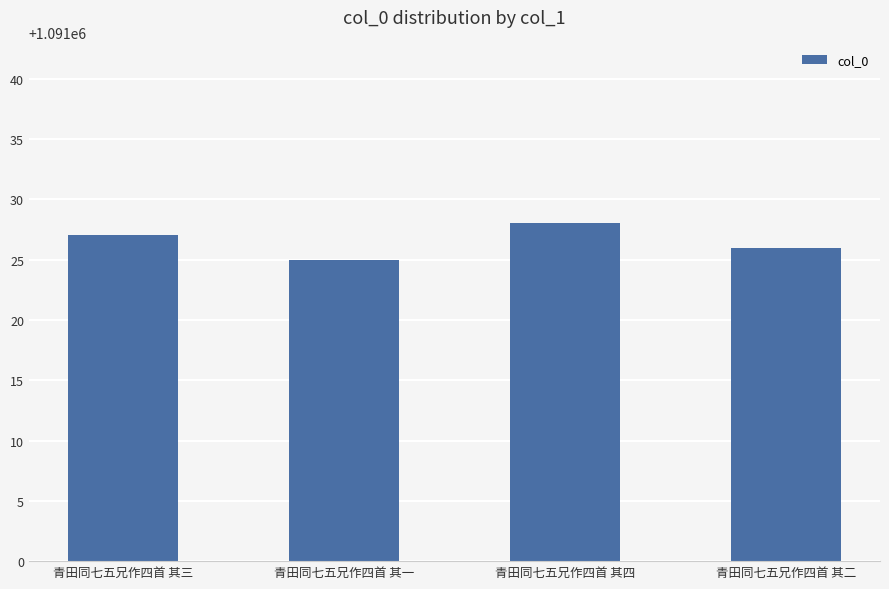

Which label corresponds to the smallest value in the chart?

青田同七五兄作四首 其一